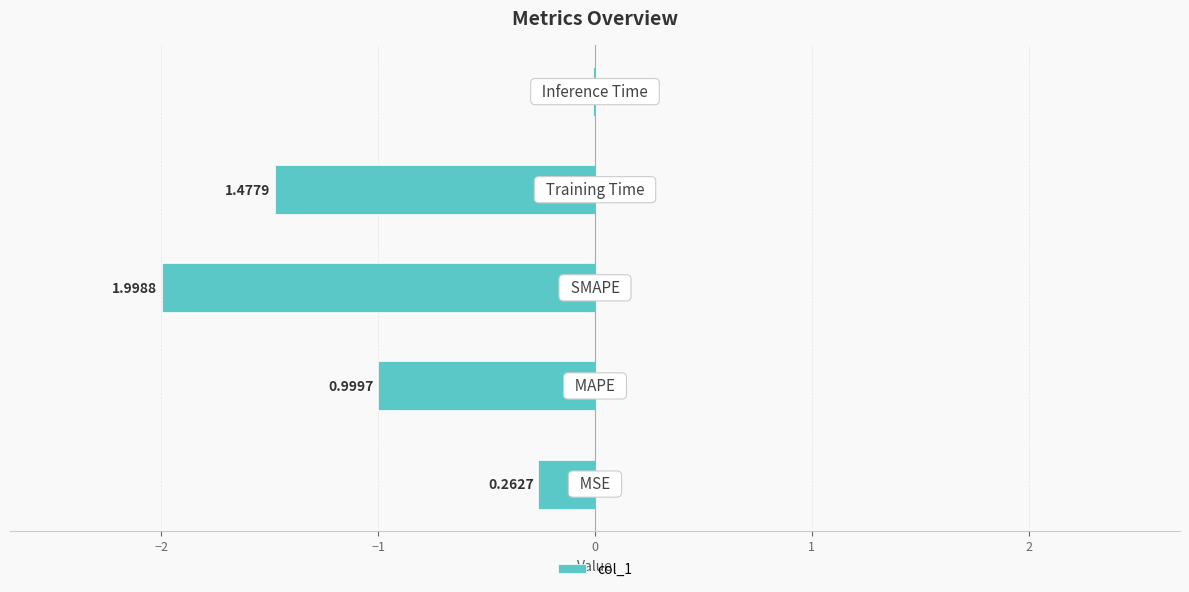

What is the average value?

0.9